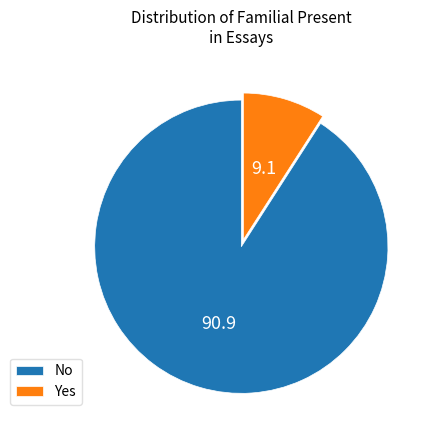

Rank the categories by value from highest to lowest.

No, Yes